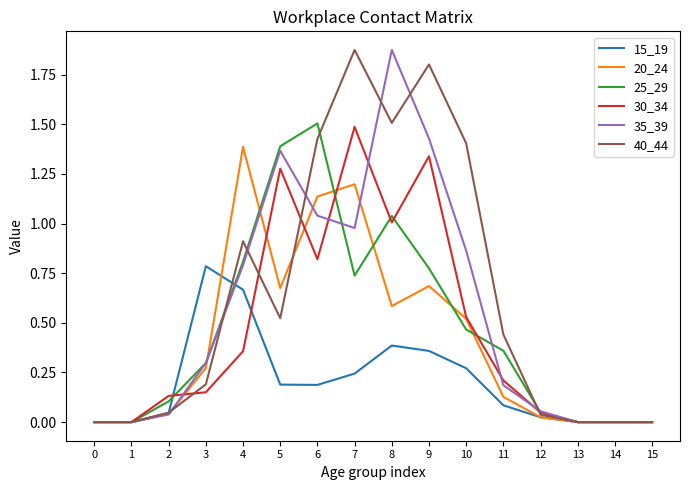

The value of 40_44 at 4 is 1.4. True or false?

False